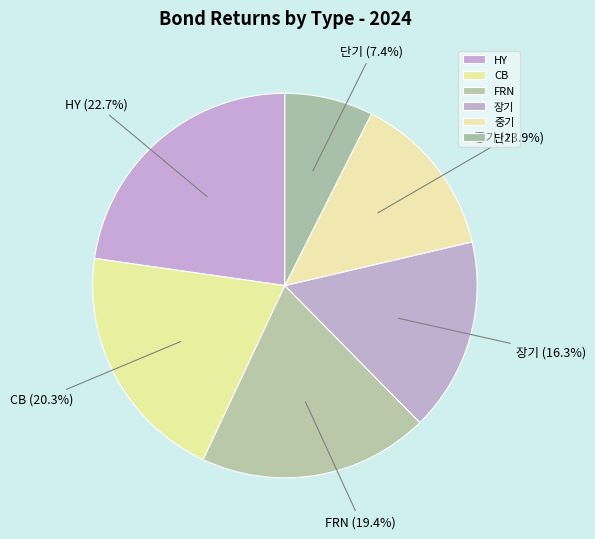

Which slice is the largest?

HY